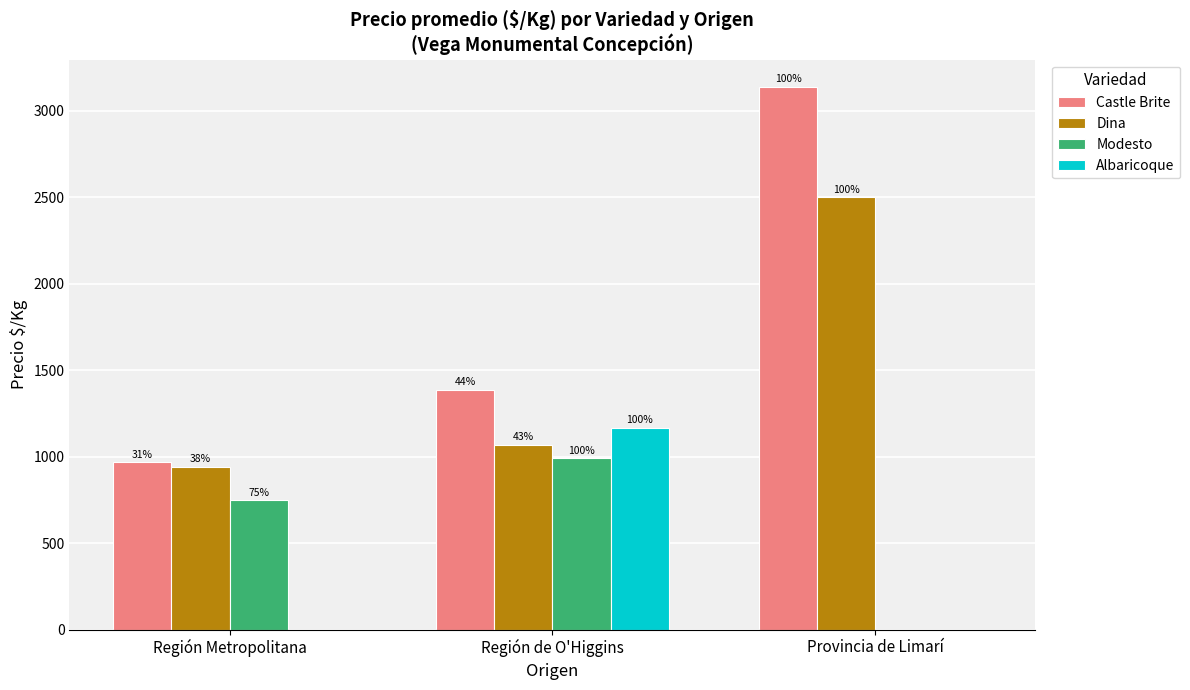

What is the sum of the Dina values at Región de O'Higgins and Región Metropolitana?

2011.8